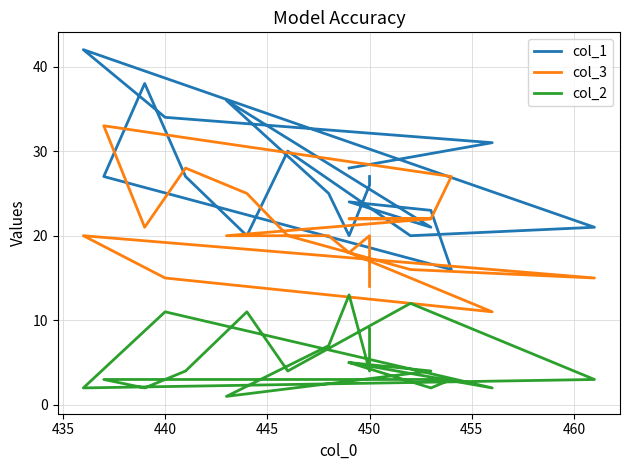

How many values in the col_2 series exceed 4?

8